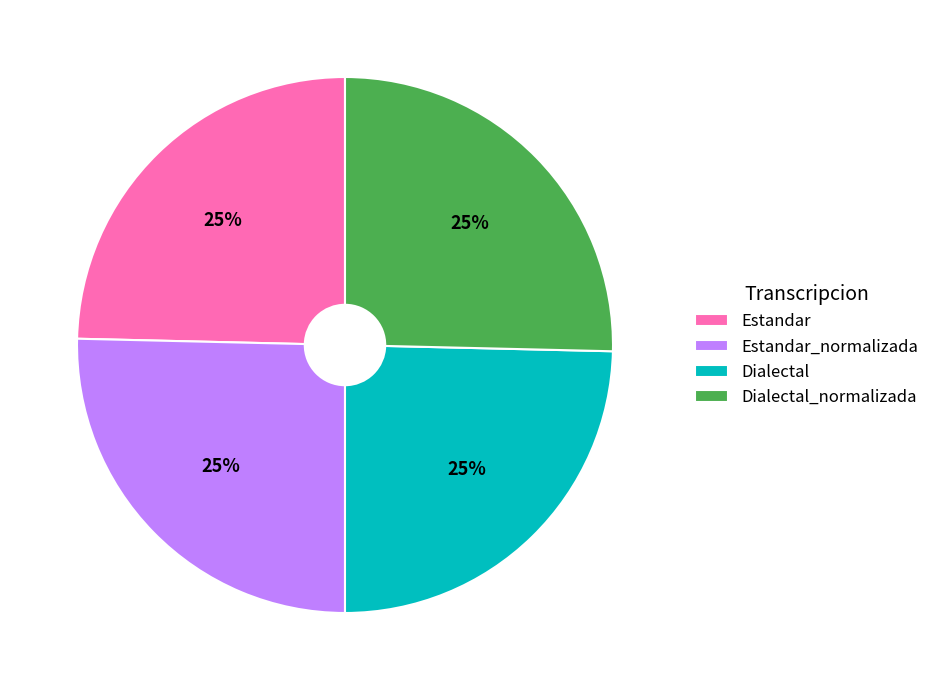

How many segments does this pie chart have?

4